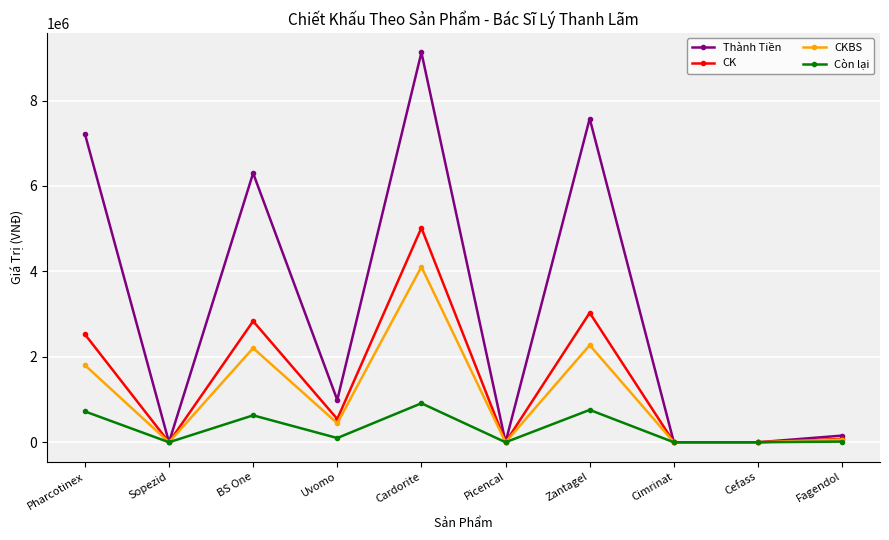

True or false: CK has a value of 7779850 at Cardorite.

False